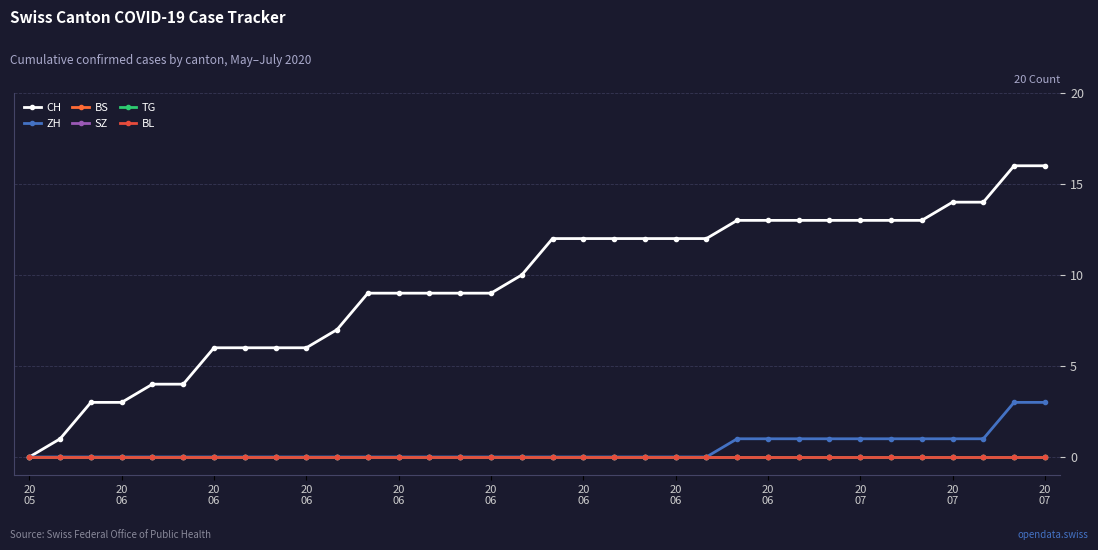

At which category is the sum across all series the highest?

32